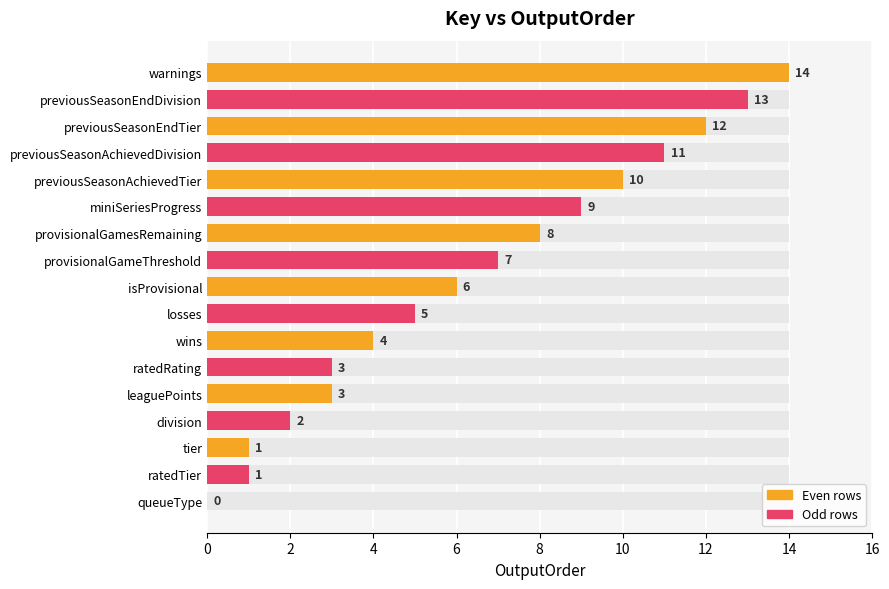

What is the ratio of the value at isProvisional to the value at previousSeasonAchievedDivision?

0.5